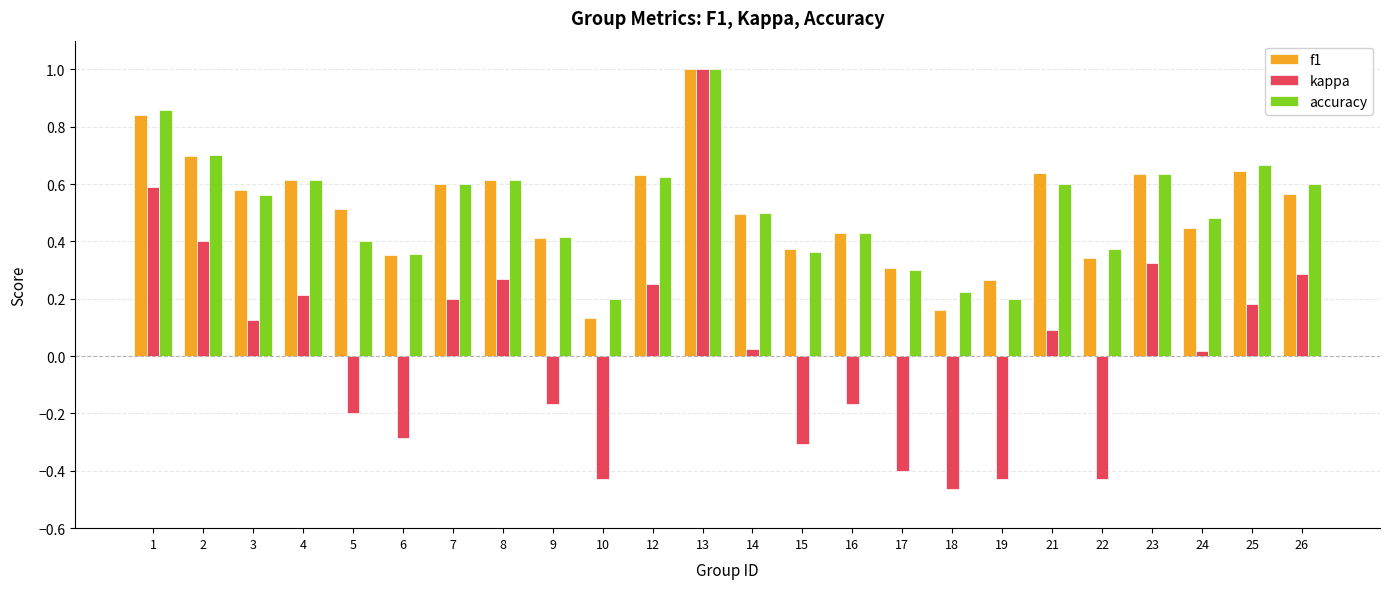

At which category is the sum across all series the highest?

13